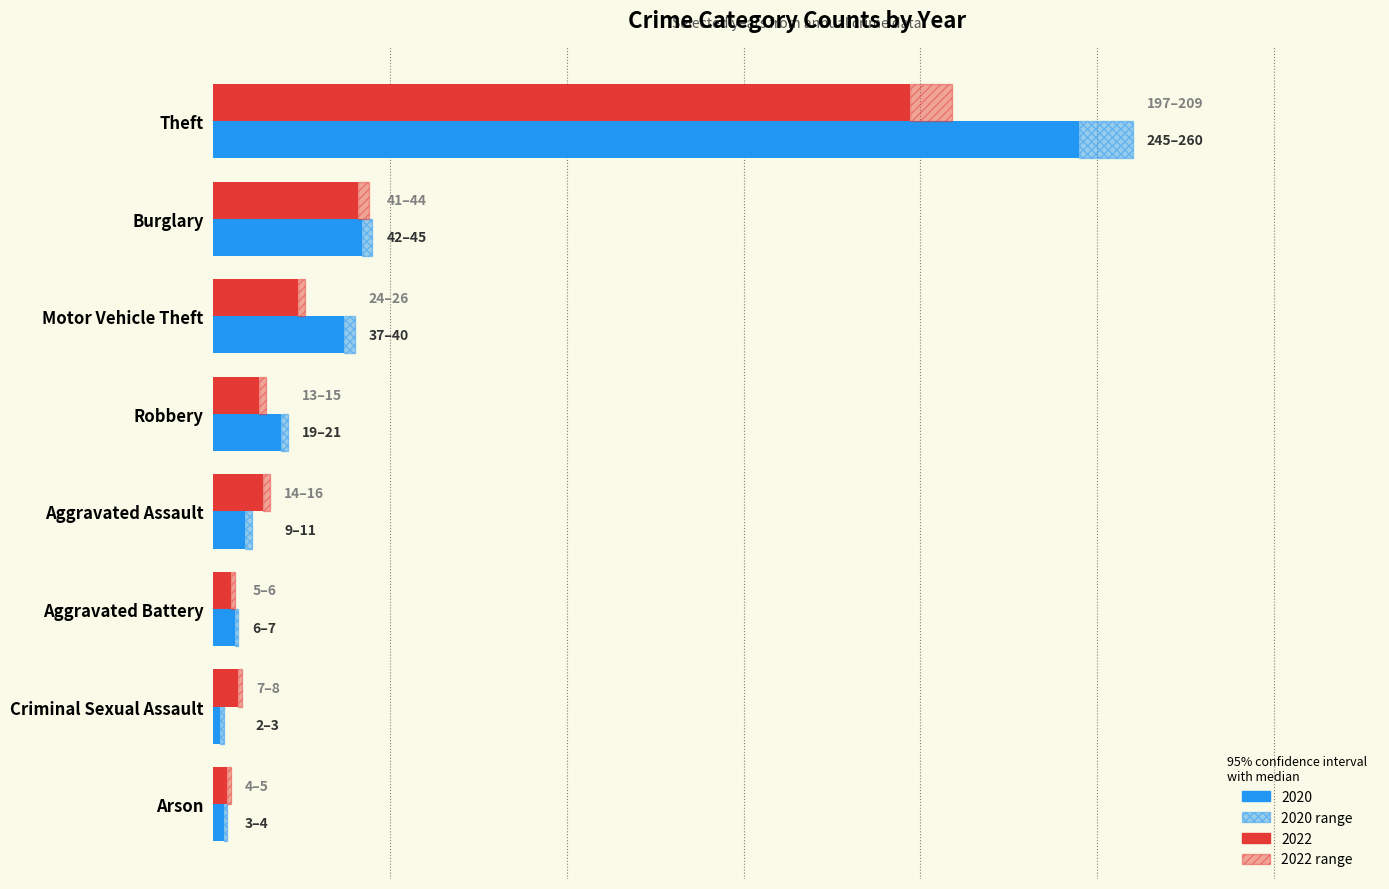

Reading left to right, list all the values displayed in this chart.

2020: Theft=245	Burglary=42	Motor Vehicle Theft=37	Robbery=19	Aggravated Assault=9	Aggravated Battery=6	Criminal Sexual Assault=2	Arson=3
2022: Theft=197	Burglary=41	Motor Vehicle Theft=24	Robbery=13	Aggravated Assault=14	Aggravated Battery=5	Criminal Sexual Assault=7	Arson=4